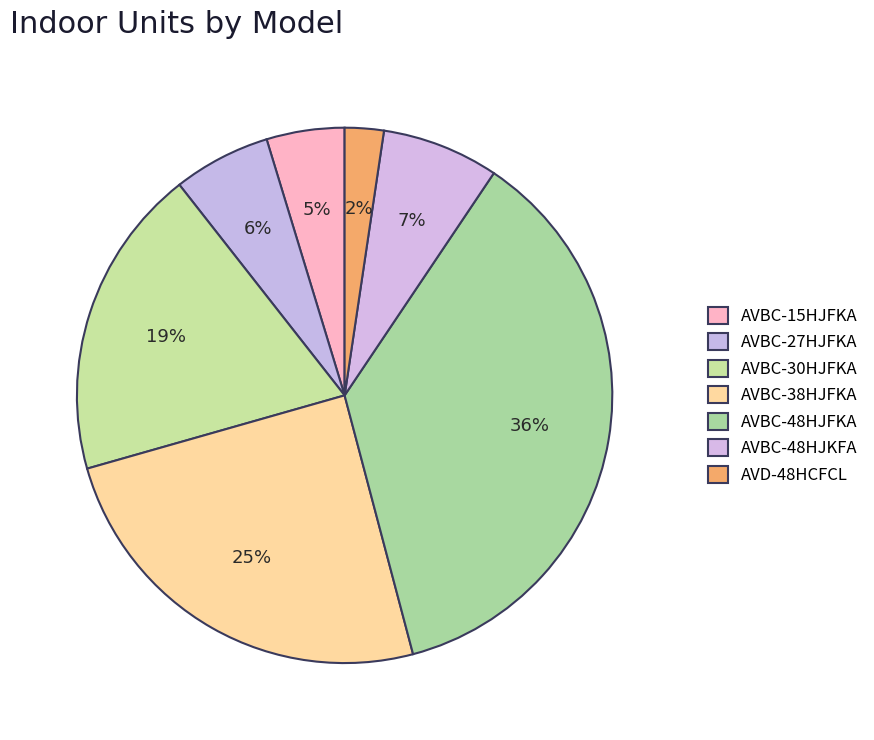

What is the total percentage of AVBC-30HJFKA and AVBC-27HJFKA?

24.7%